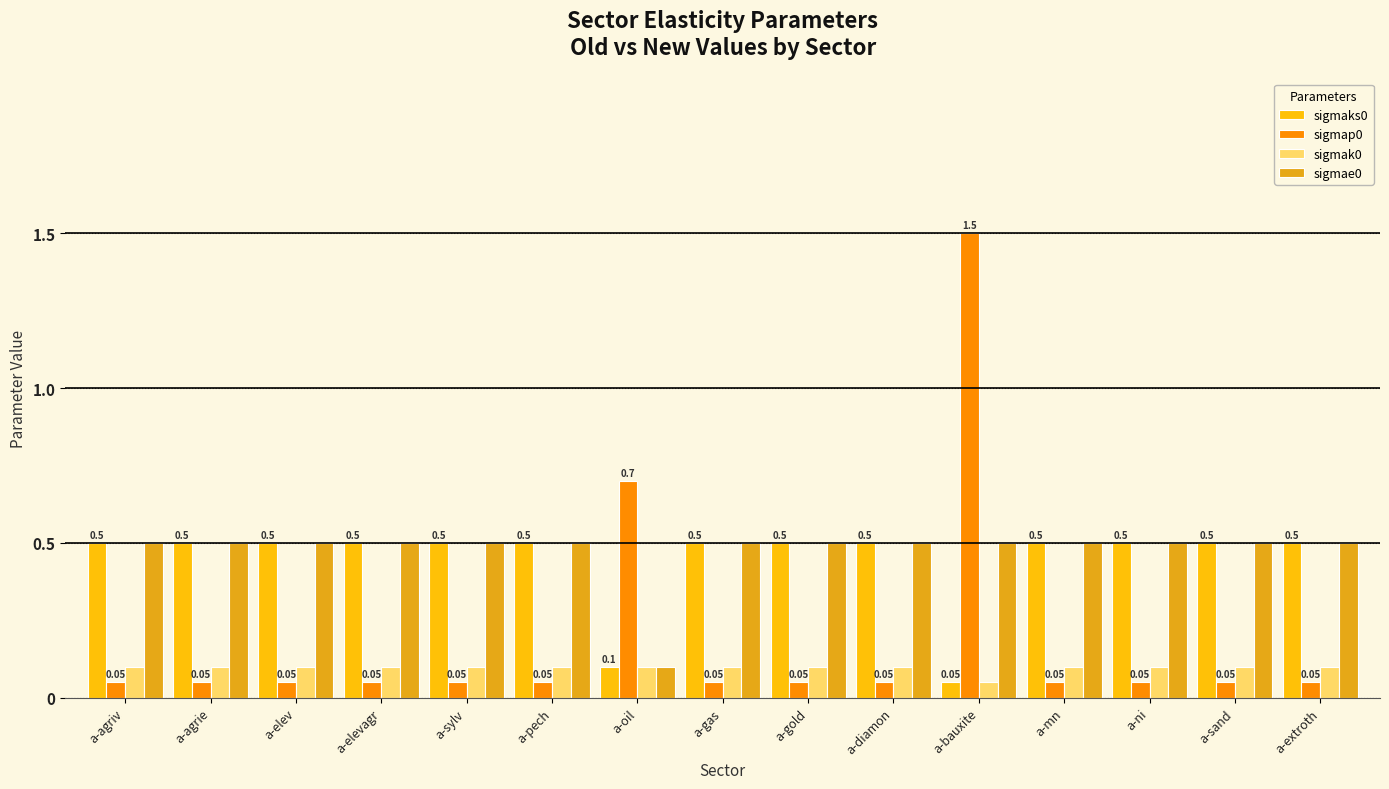

Which series has the largest range (max minus min)?

sigmap0